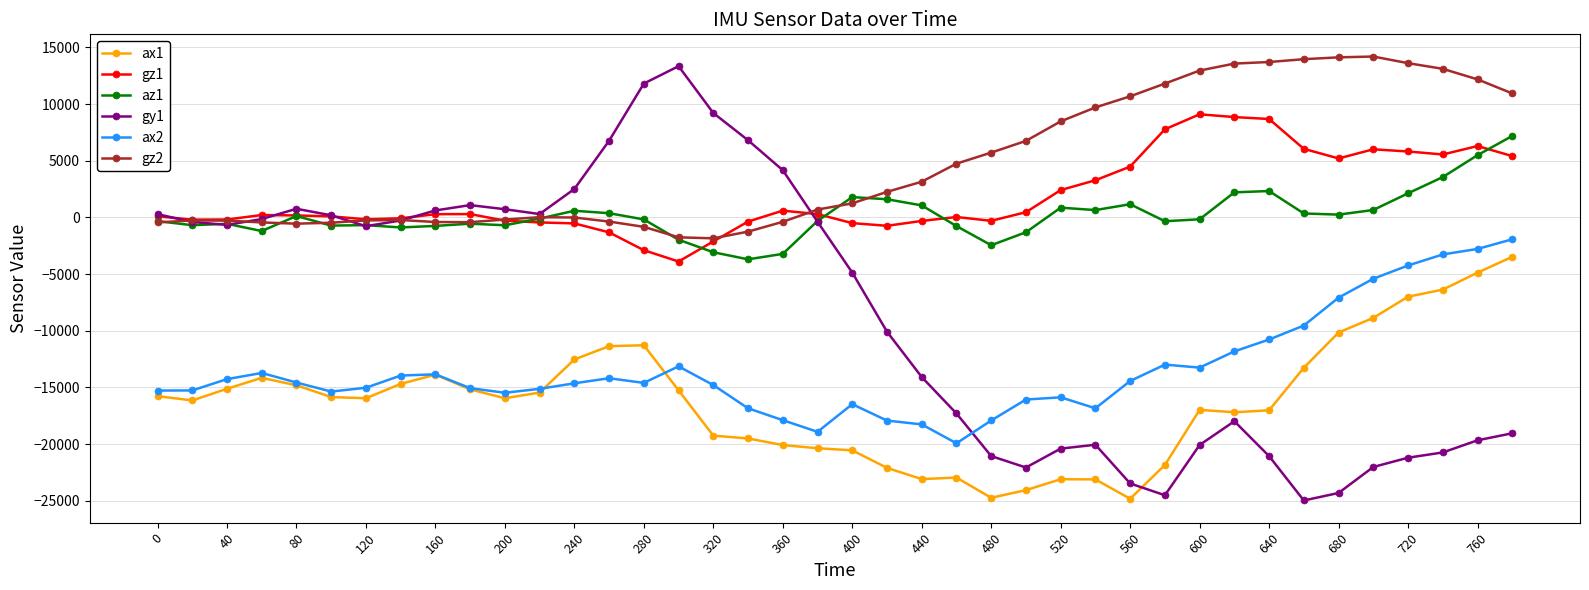

True or false: gz1 and ax2 intersect in this chart.

False